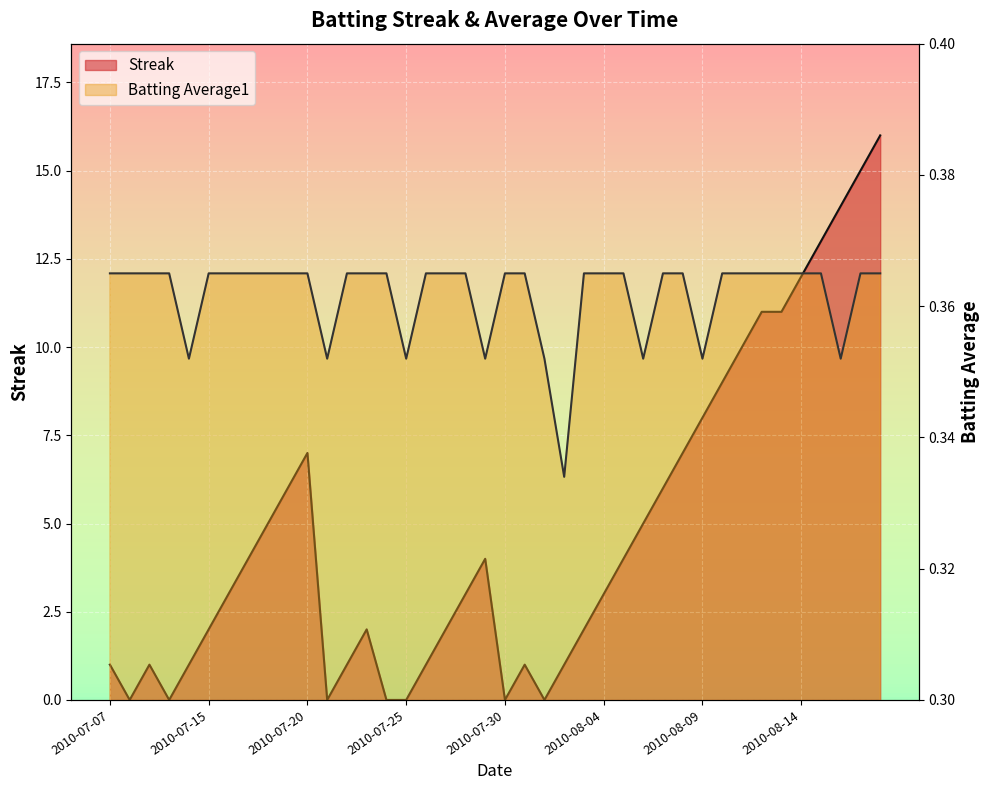

Where is the first local maximum for Streak?

2010-07-09